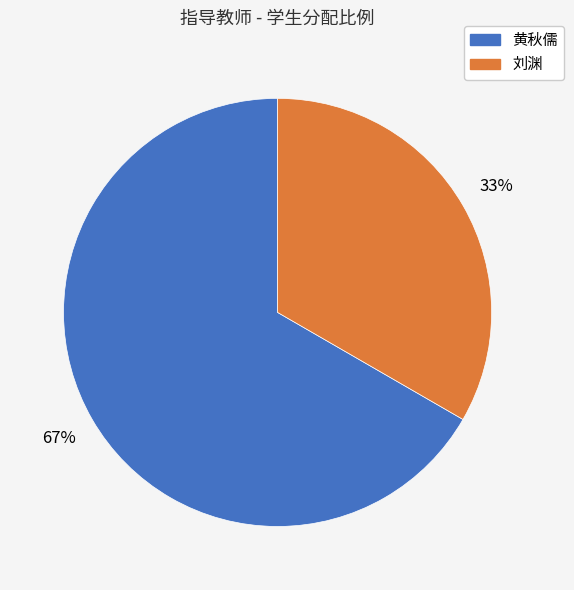

Which slice represents more than half of the pie?

黄秋儒